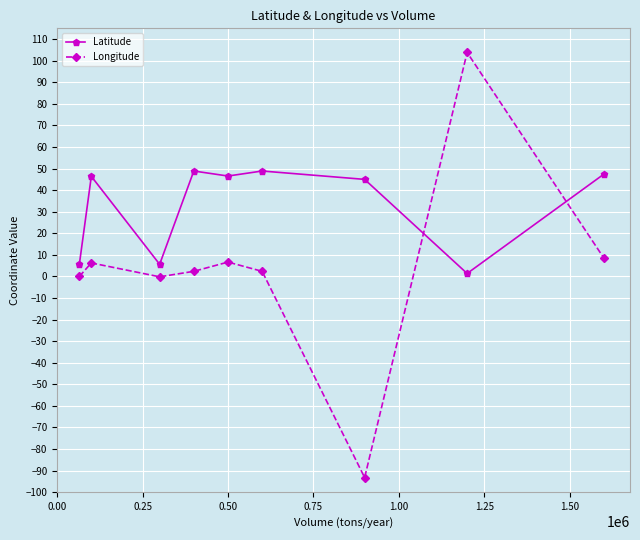

True or false: Latitude and Longitude cross at least once.

True